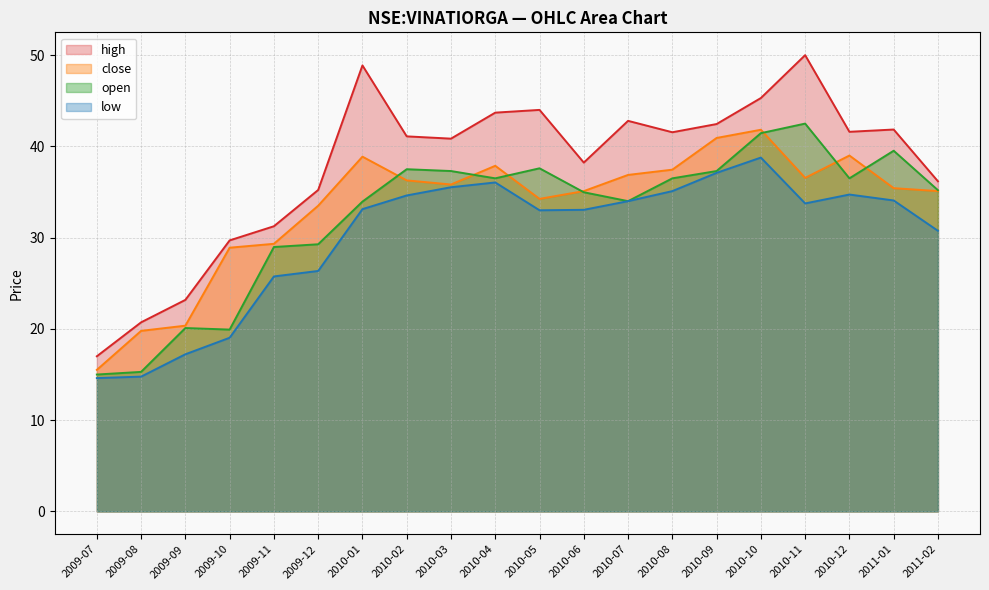

Reading left to right, extract all data points from this chart.

high: 17.0	20.7	23.2	29.7	31.2	35.2	48.9	41.1	40.8	43.7	44.0	38.2	42.8	41.5	42.5	45.3	50.0	41.6	41.8	36.2
close: 15.5	19.8	20.4	28.9	29.3	33.5	38.9	36.3	35.8	37.9	34.2	35.1	36.9	37.5	40.9	41.8	36.5	39.0	35.4	35.1
low: 14.6	14.8	17.2	19.0	25.8	26.4	33.1	34.6	35.5	36.0	33.0	33.0	34.0	35.1	37.1	38.8	33.8	34.7	34.1	30.8
open: 15.0	15.3	20.1	19.9	29.0	29.3	34.0	37.5	37.3	36.5	37.6	35.0	34.0	36.5	37.3	41.5	42.5	36.5	39.5	35.2